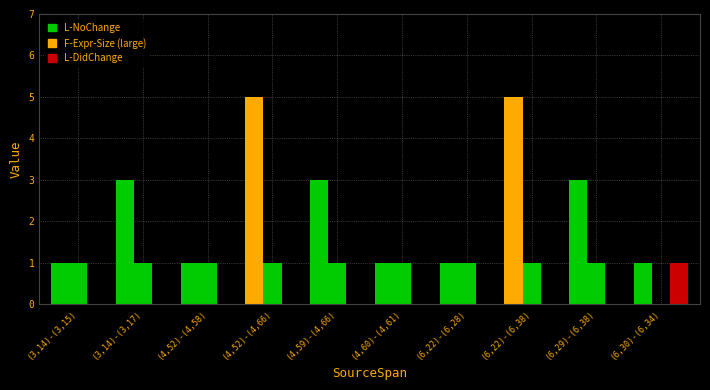

True or false: L-DidChange has a value of 0 at (6,22)-(6,28).

True